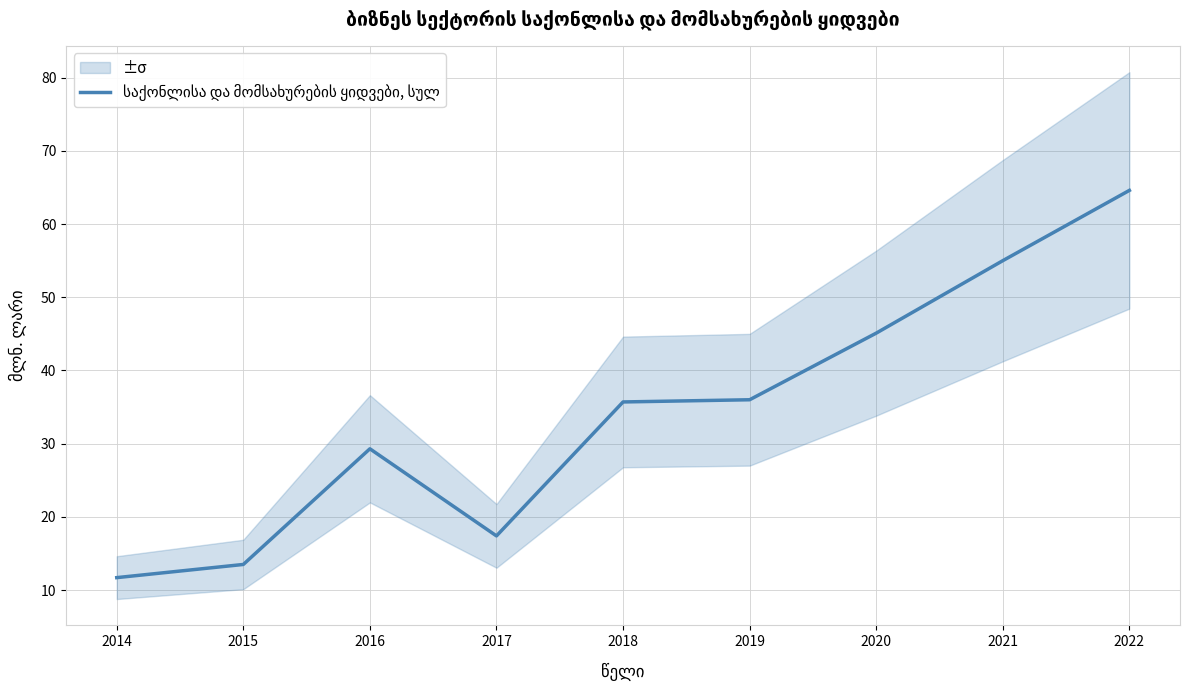

At which label does the data first exceed 35?

2018